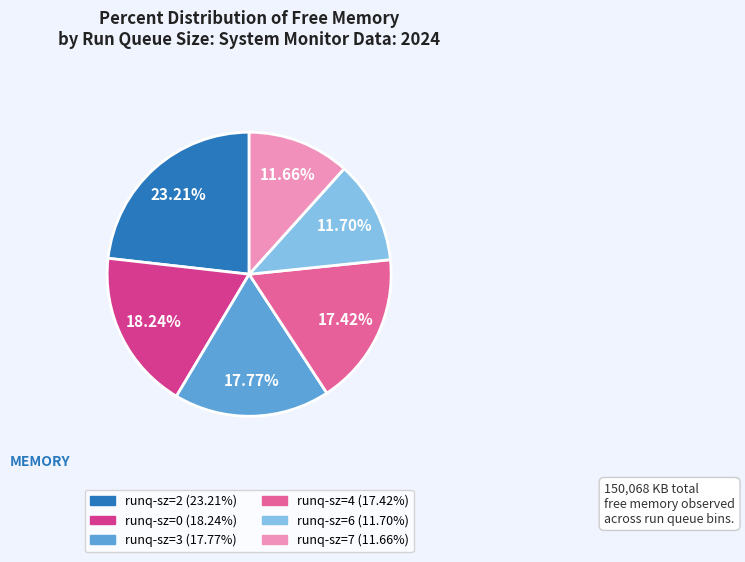

Is there any slice that represents more than half of the pie?

No